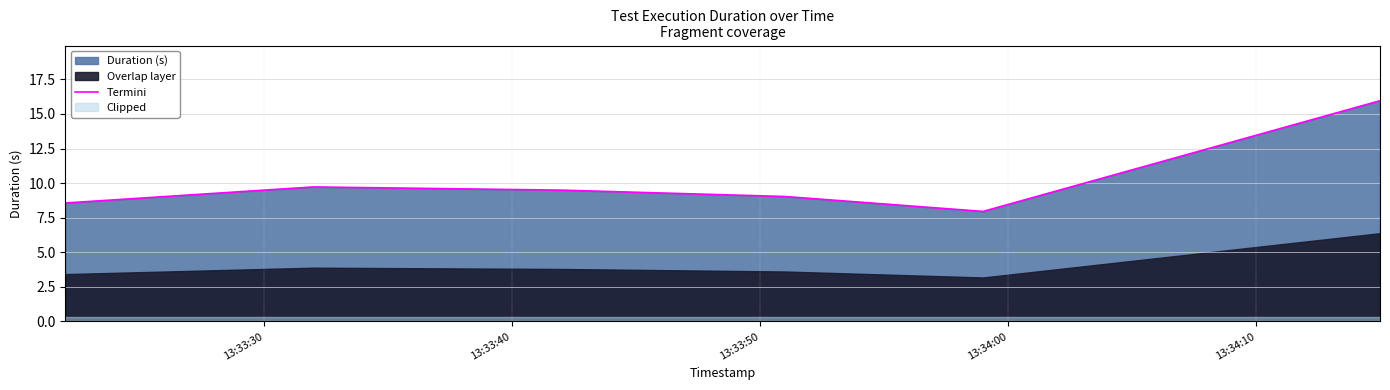

How many points are higher than both their immediate neighbors (excluding endpoints)?

1